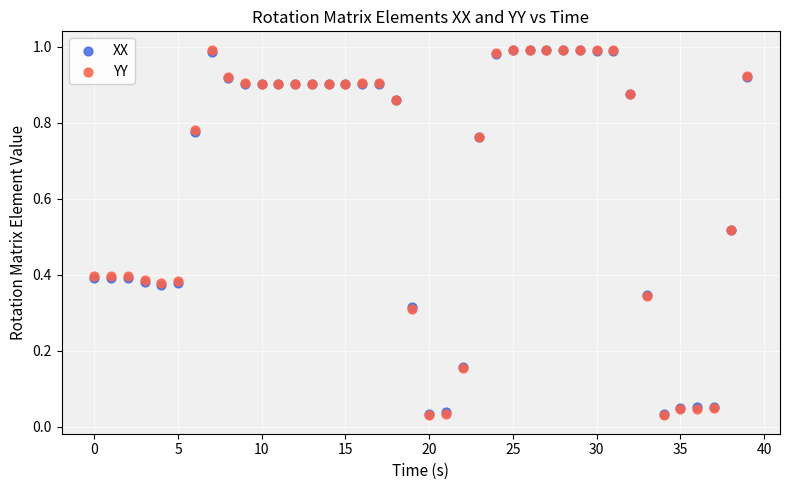

What are all the series names shown in the legend?

XX, YY